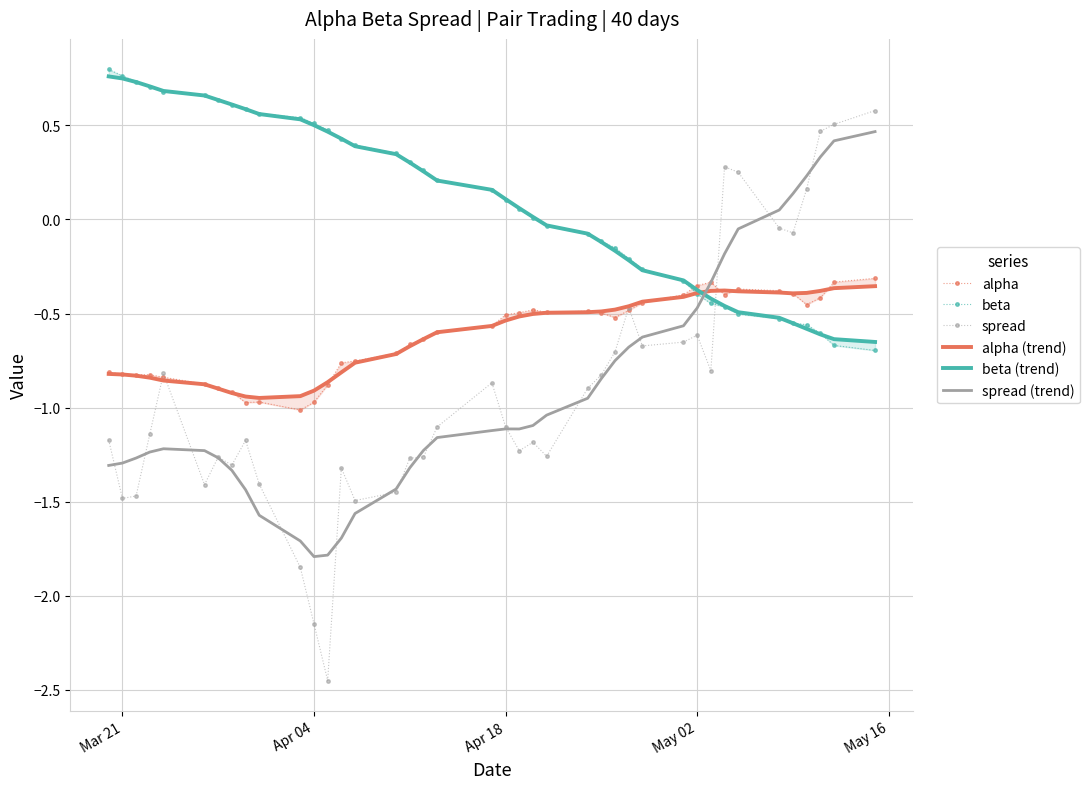

How many intersections are there between alpha (trend) and beta?

1